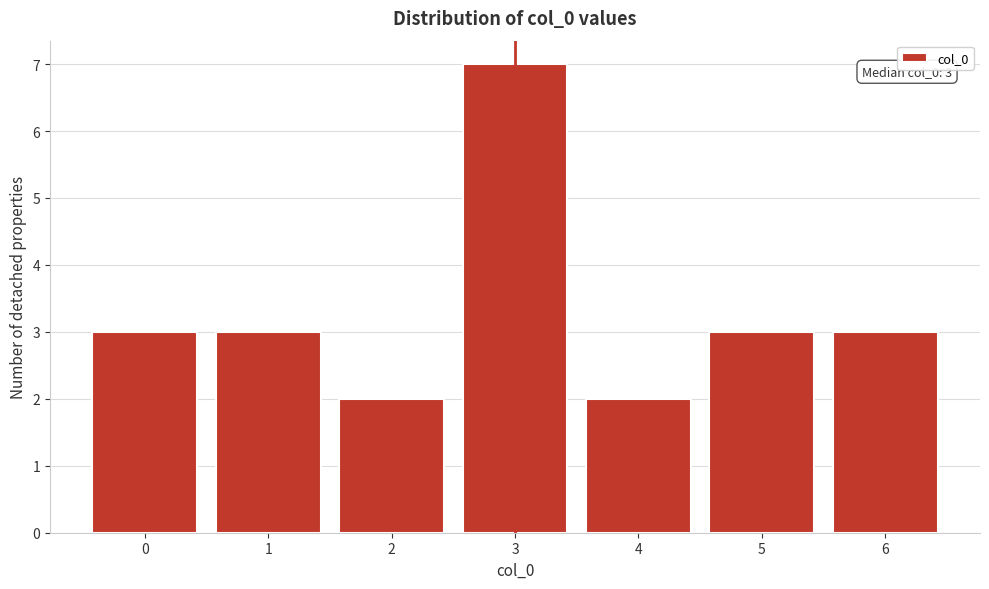

Reading left to right, transcribe all the data shown in this chart.

3	3	2	7	2	3	3